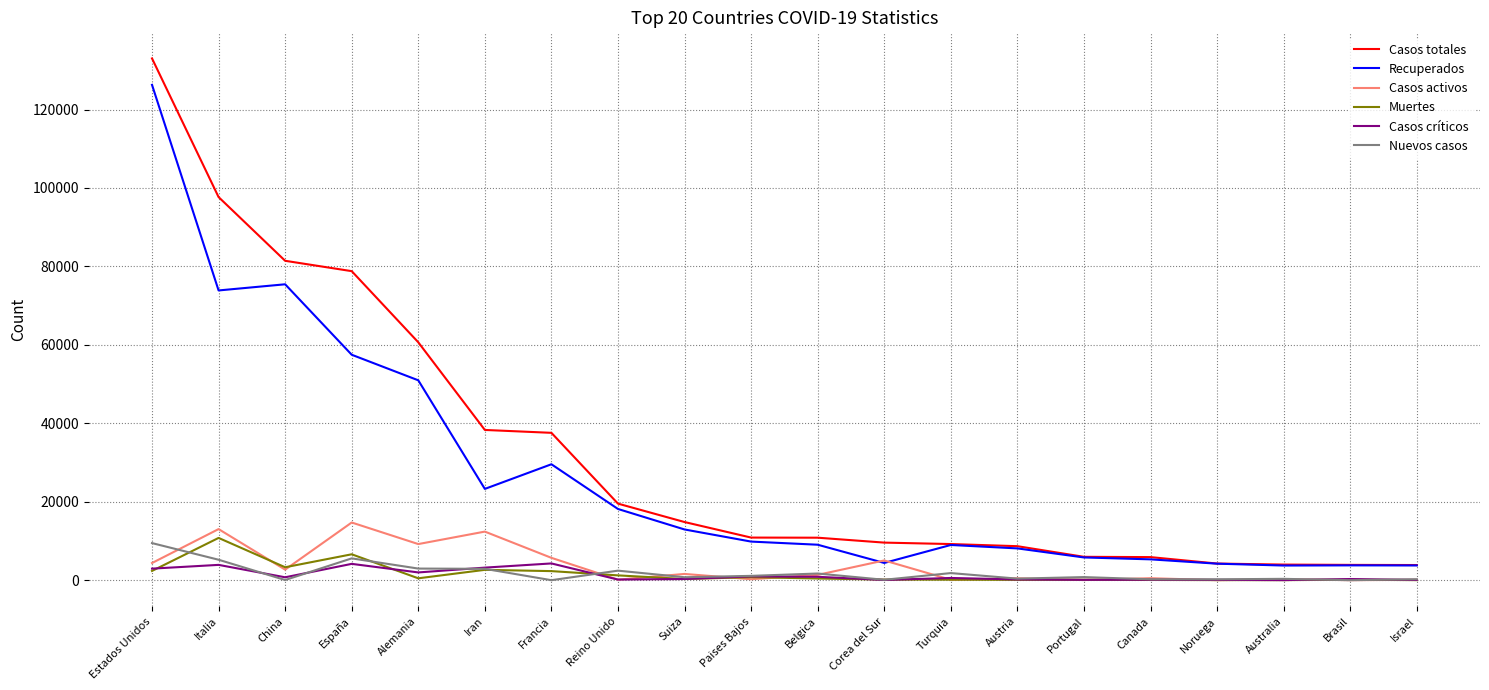

What is the difference between the Muertes values at Francia and España?

4292